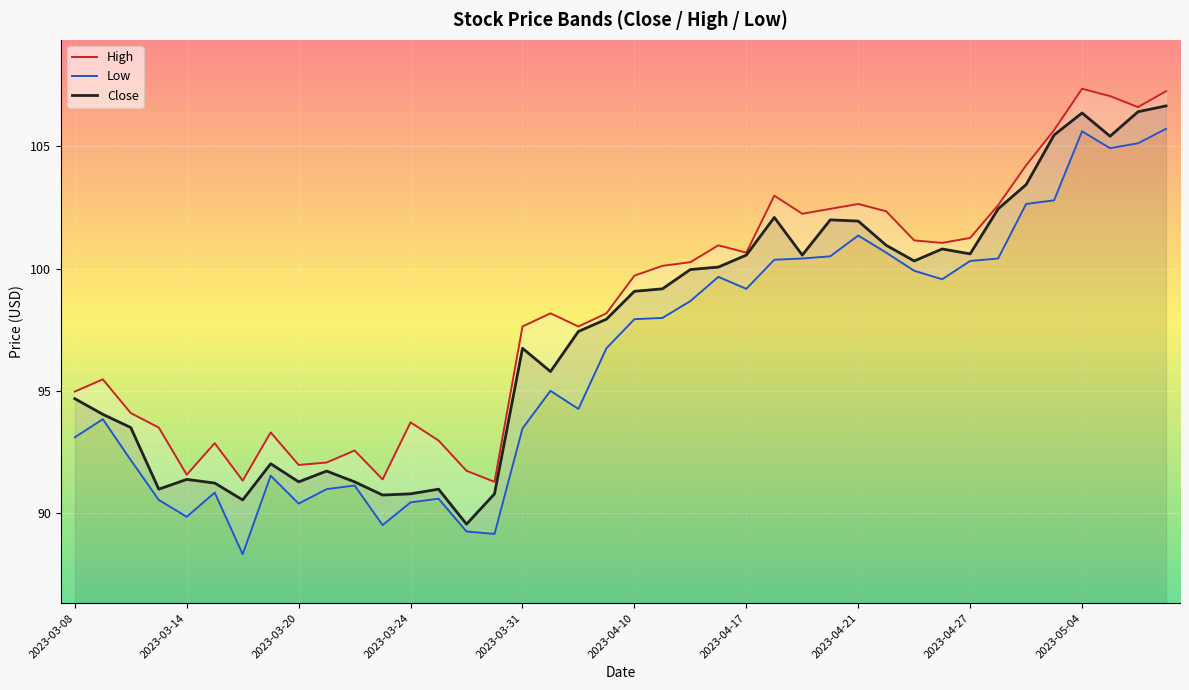

What are all the series names shown in the legend?

High, Low, Close